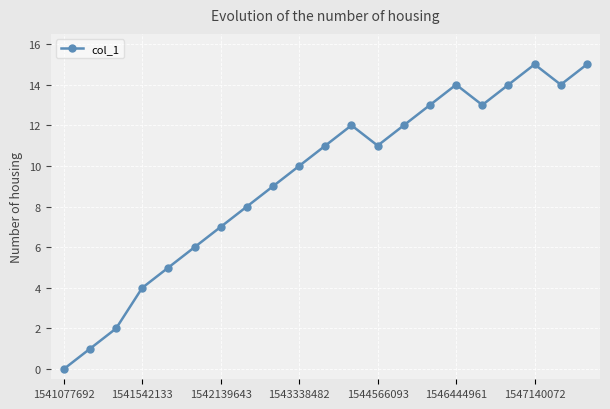

What is the maximum value shown in the chart?

15